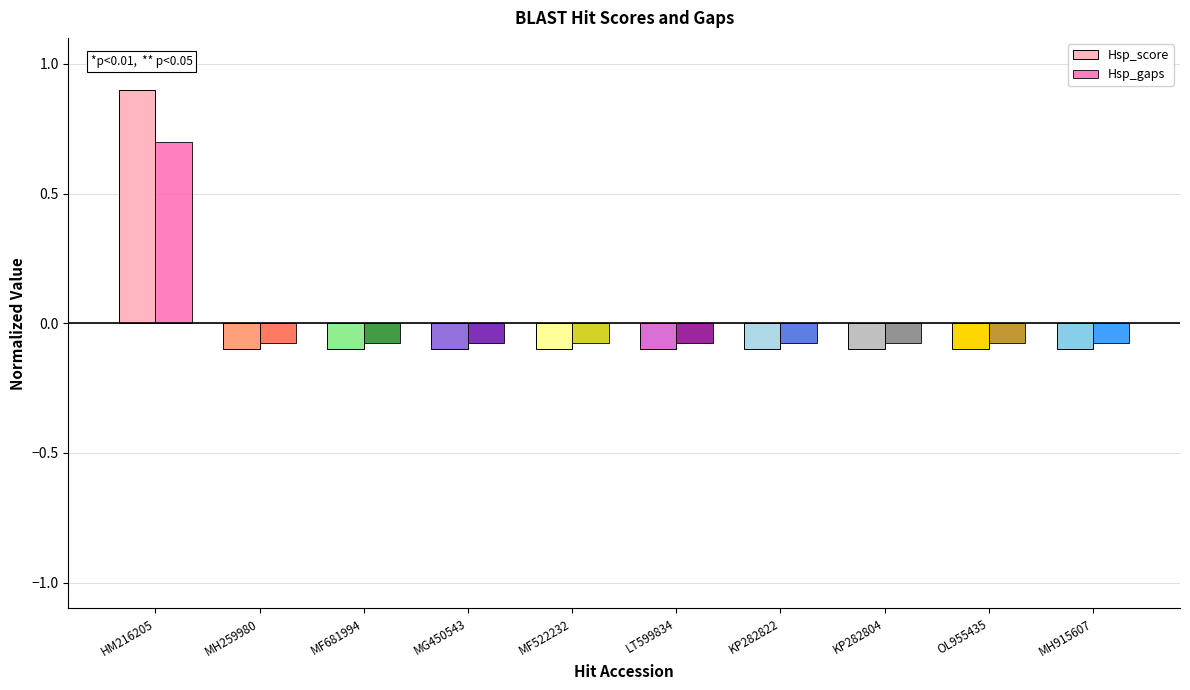

What is the greatest value displayed?

0.9